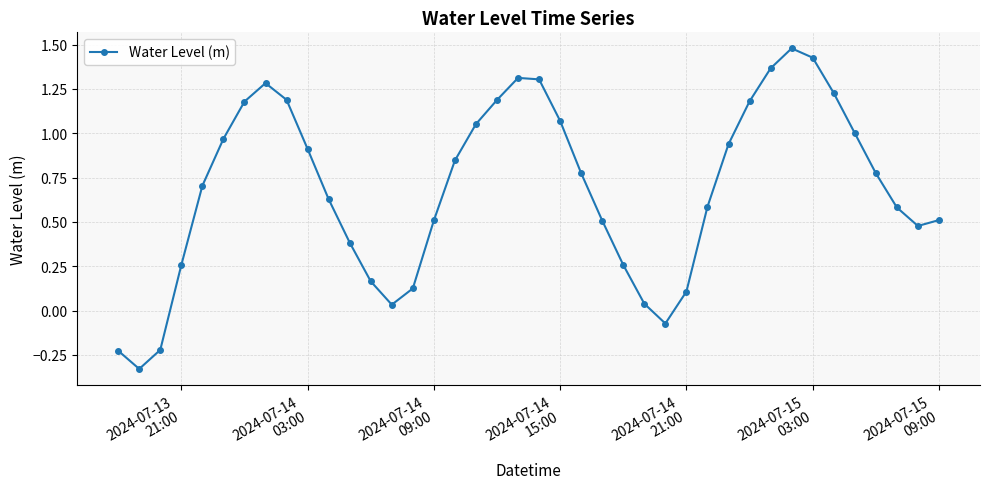

What is the sum of all values?

27.5